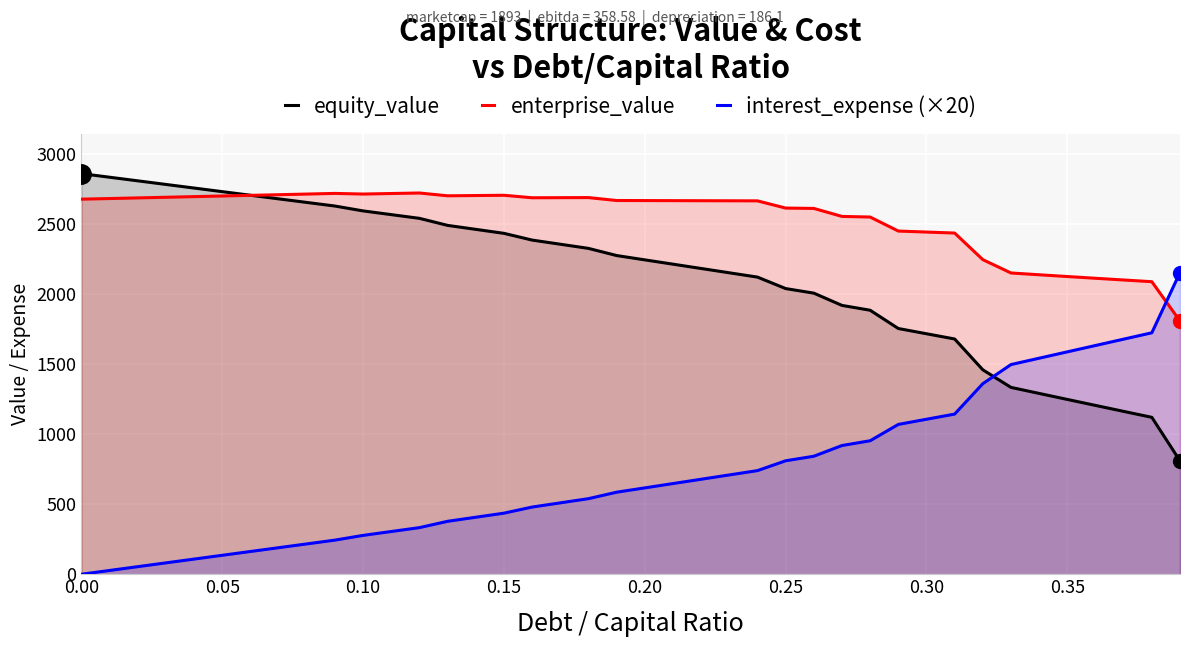

What are all the series names shown in the legend?

equity_value, enterprise_value, interest_expense (×20)